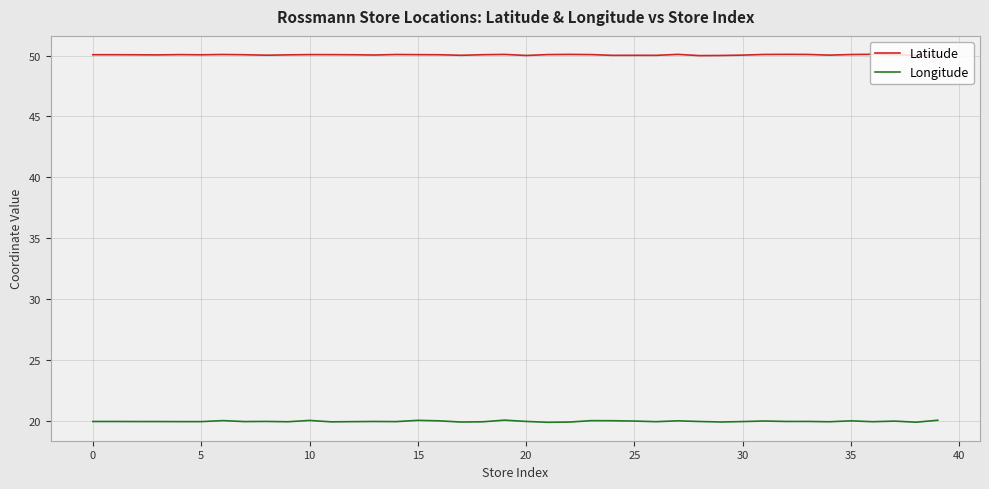

What is the maximum value for Latitude?

50.1